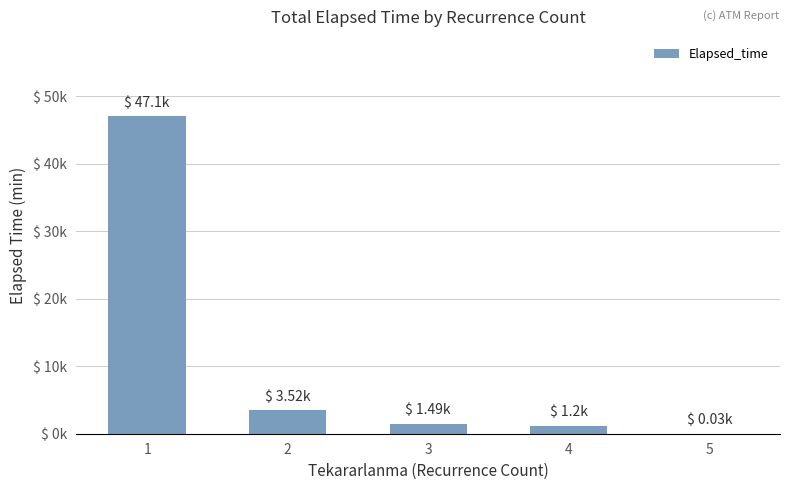

Reading left to right, list all the values displayed in this chart.

1=47.1	2=3.5	3=1.5	4=1.2	5=0.0